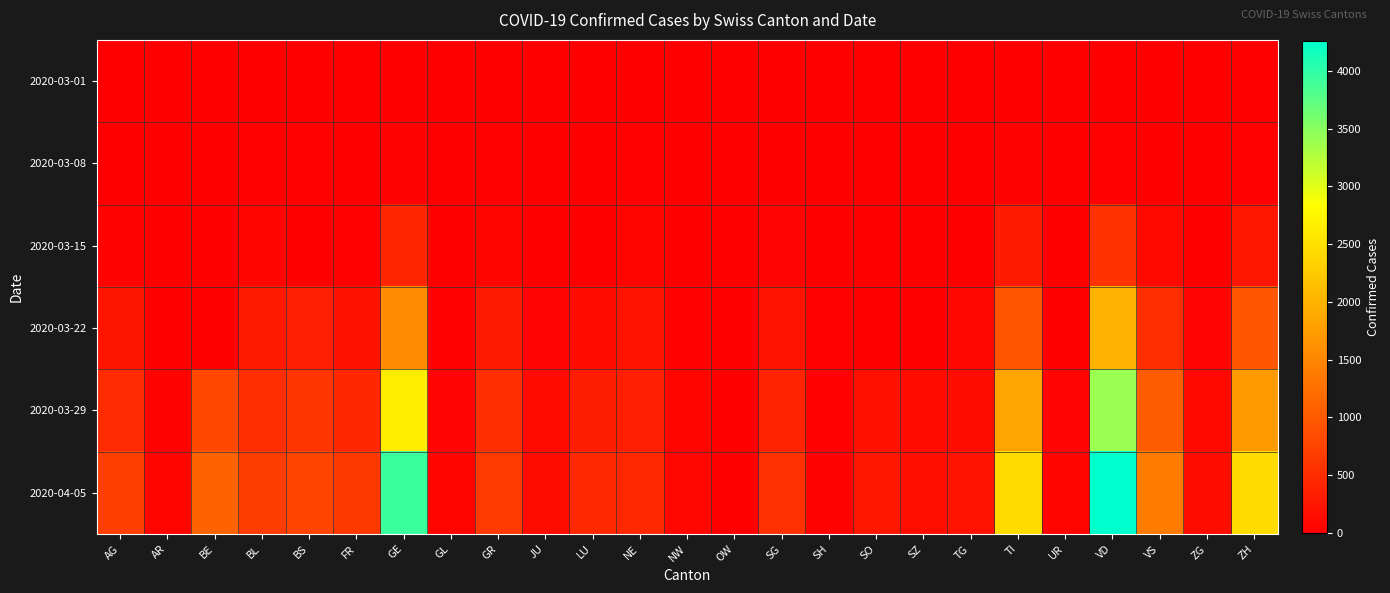

Which series has the widest spread of values?

2020-04-05